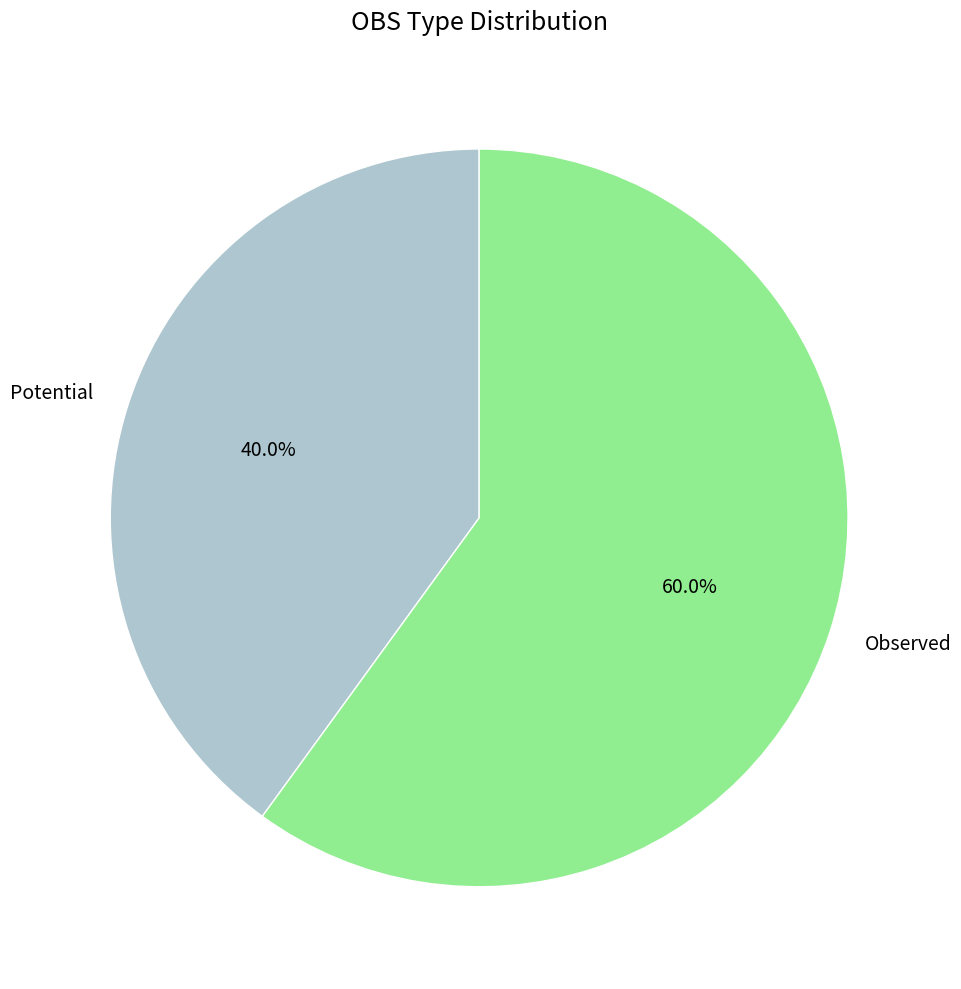

Which has a higher value, Potential or Observed?

Observed